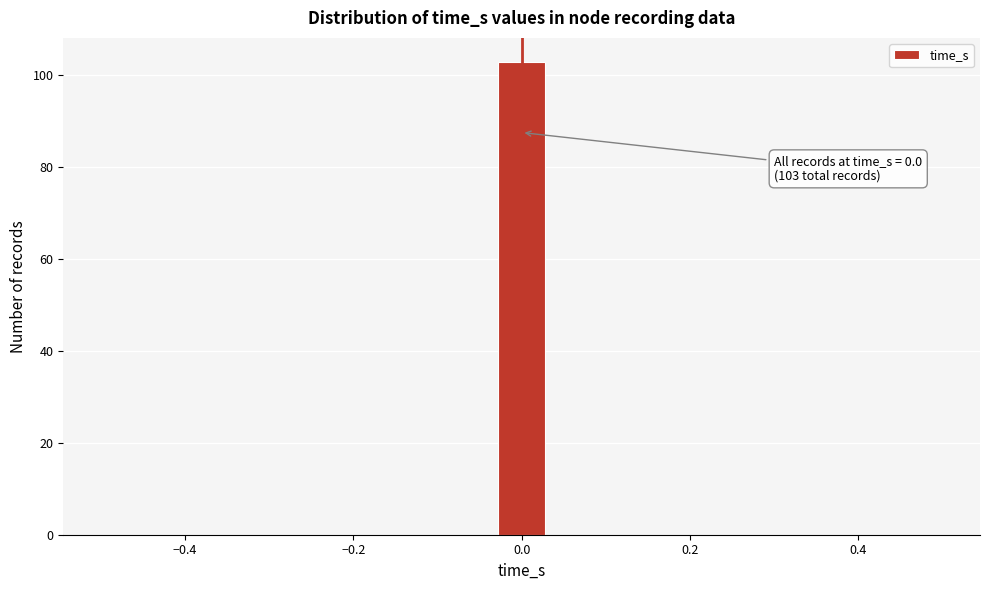

Read against the x-axis, roughly where is the centre of the tallest bar?

0.00